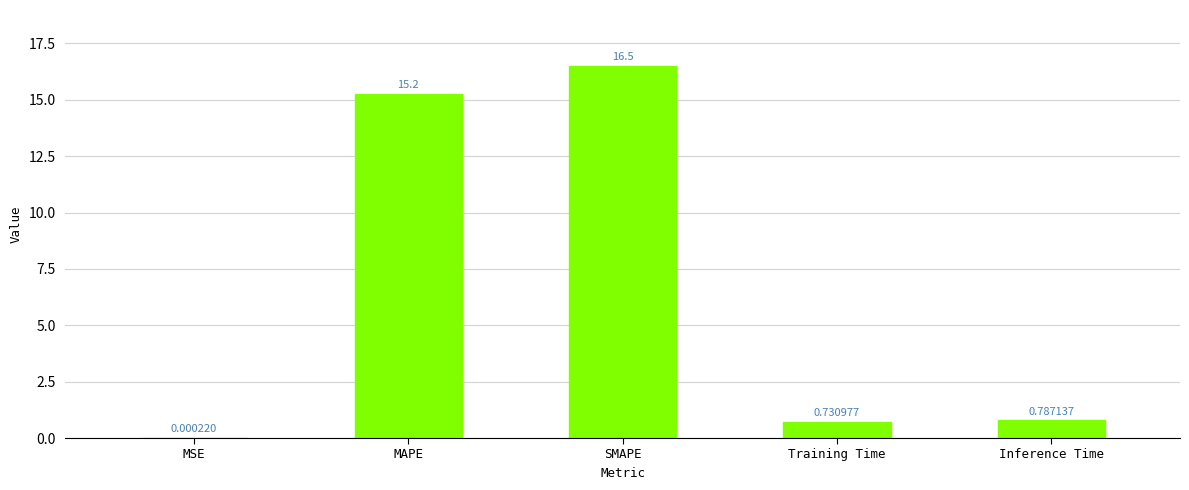

What is the change in value from MSE to SMAPE?

+16.5